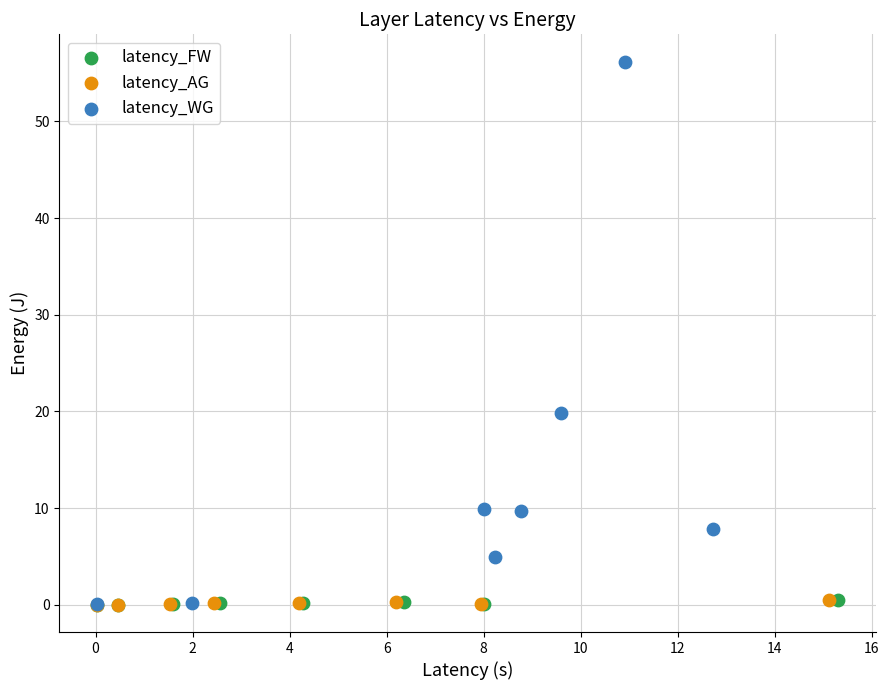

Which series has the largest Y range (max minus min)?

latency_WG